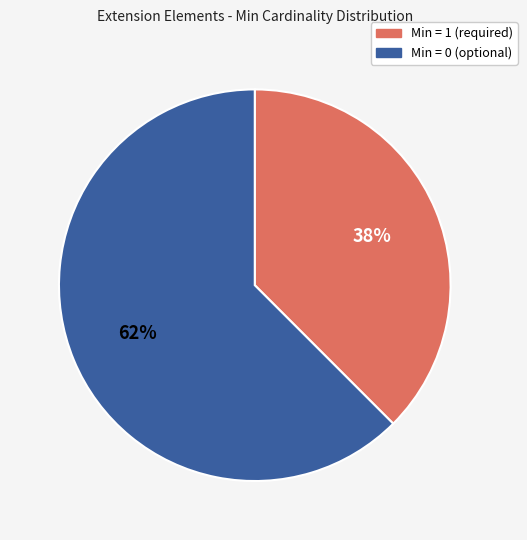

What is the majority slice?

Min = 0 (optional)